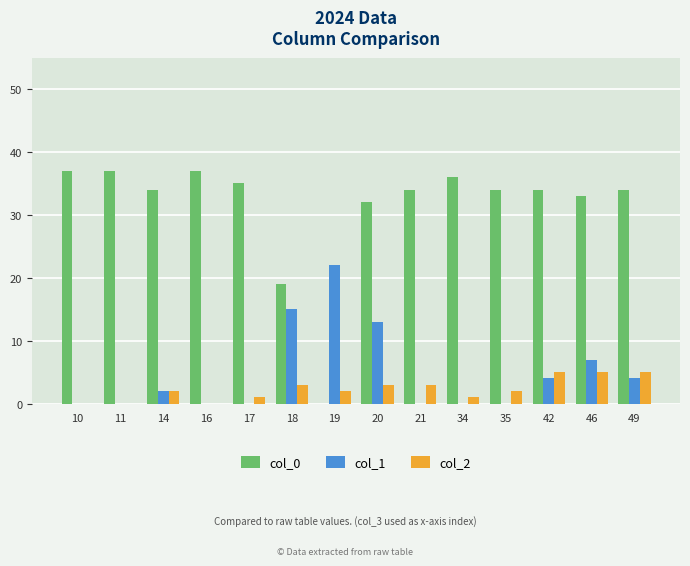

What is the difference between the col_0 values at 10 and 46?

4